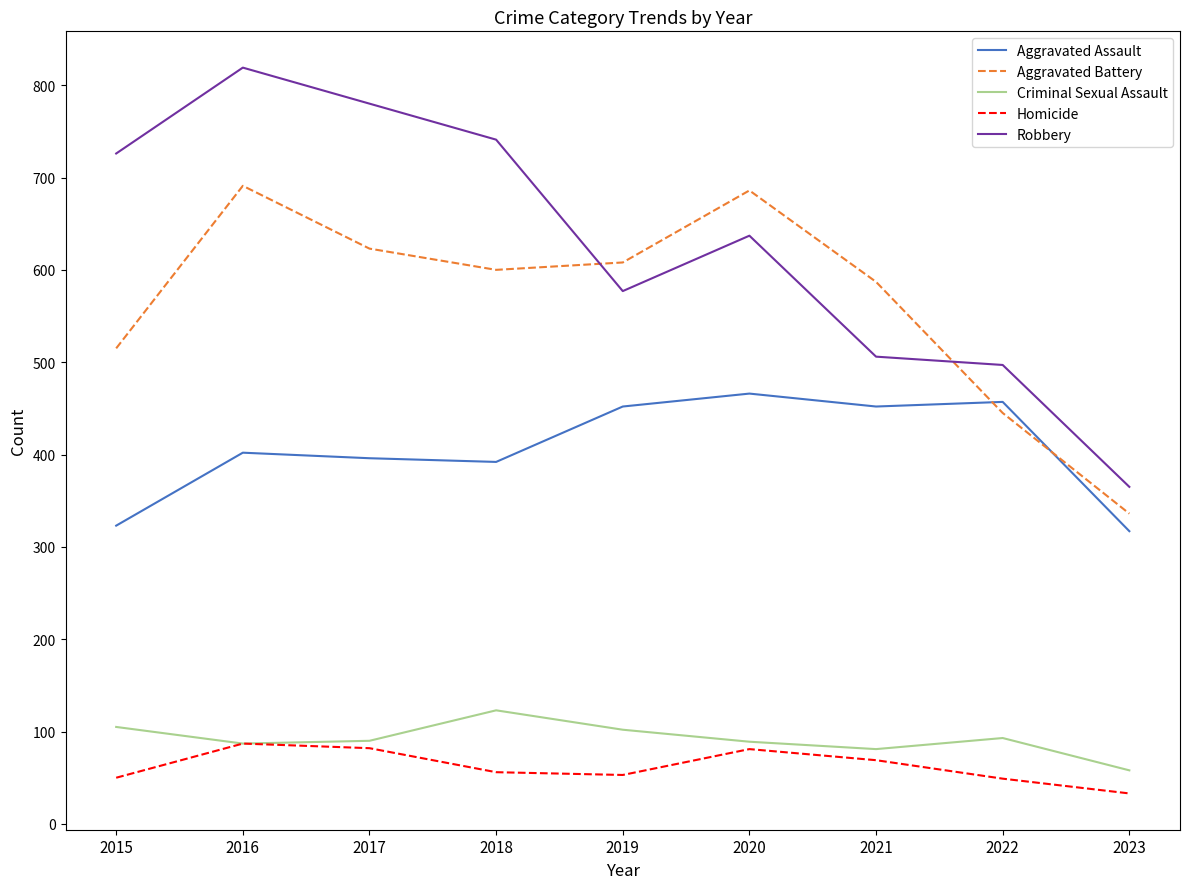

Is the value of Homicide at 2021 greater than the value of Criminal Sexual Assault at 2018?

No